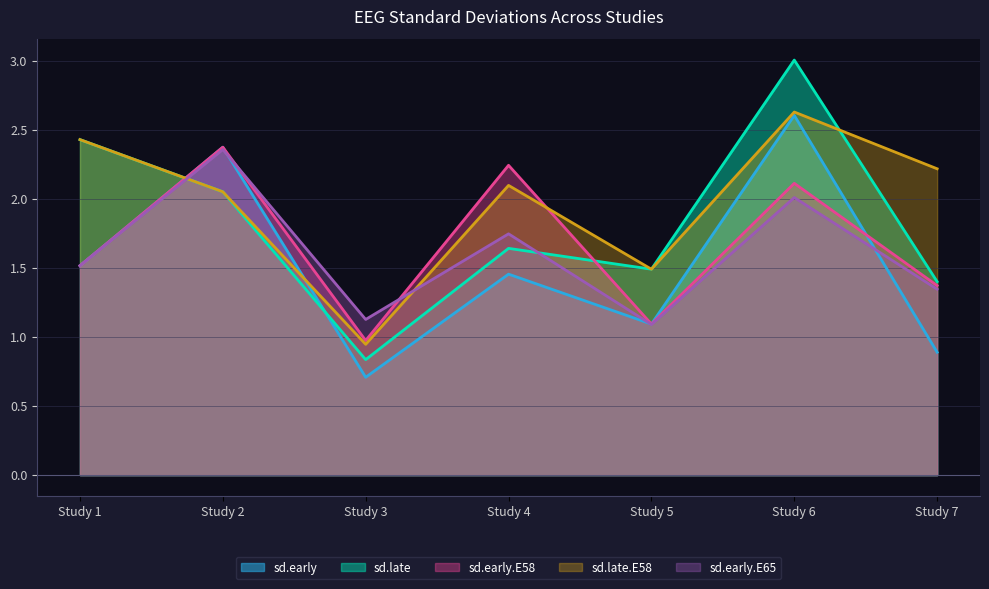

Rank the categories by sd.late value from highest to lowest.

Study 6, Study 1, Study 2, Study 4, Study 5, Study 7, Study 3